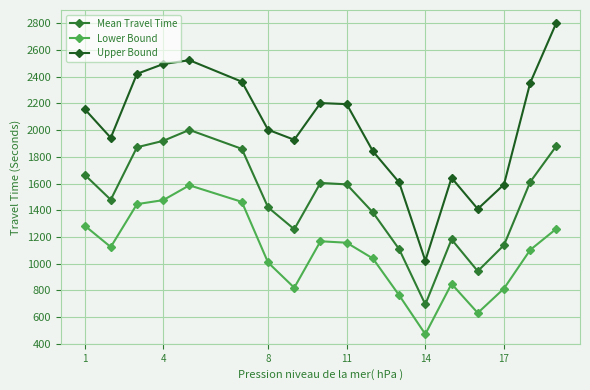

At how many categories does at least one series exceed 1817?

13